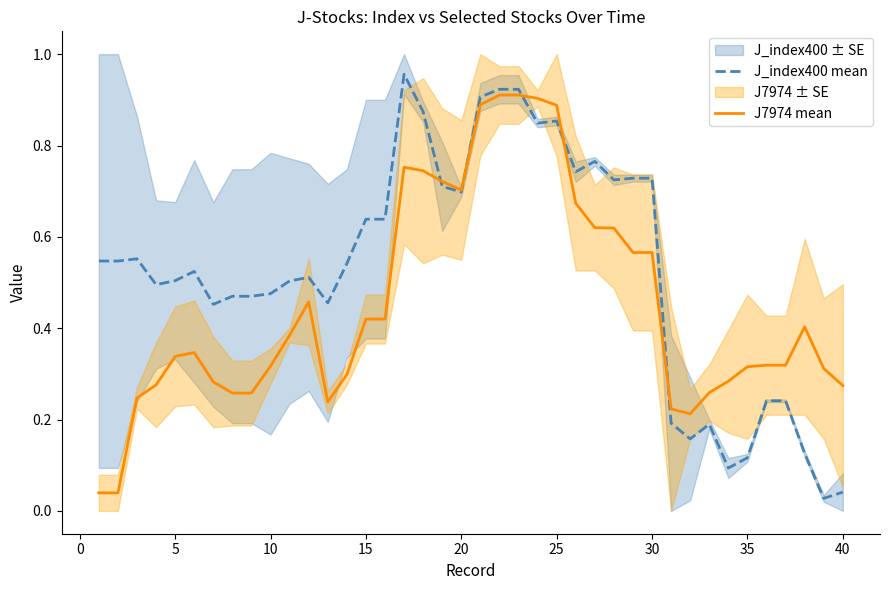

Is the value of J_index400 mean at 25 greater than the value of J7974 mean at 40?

Yes